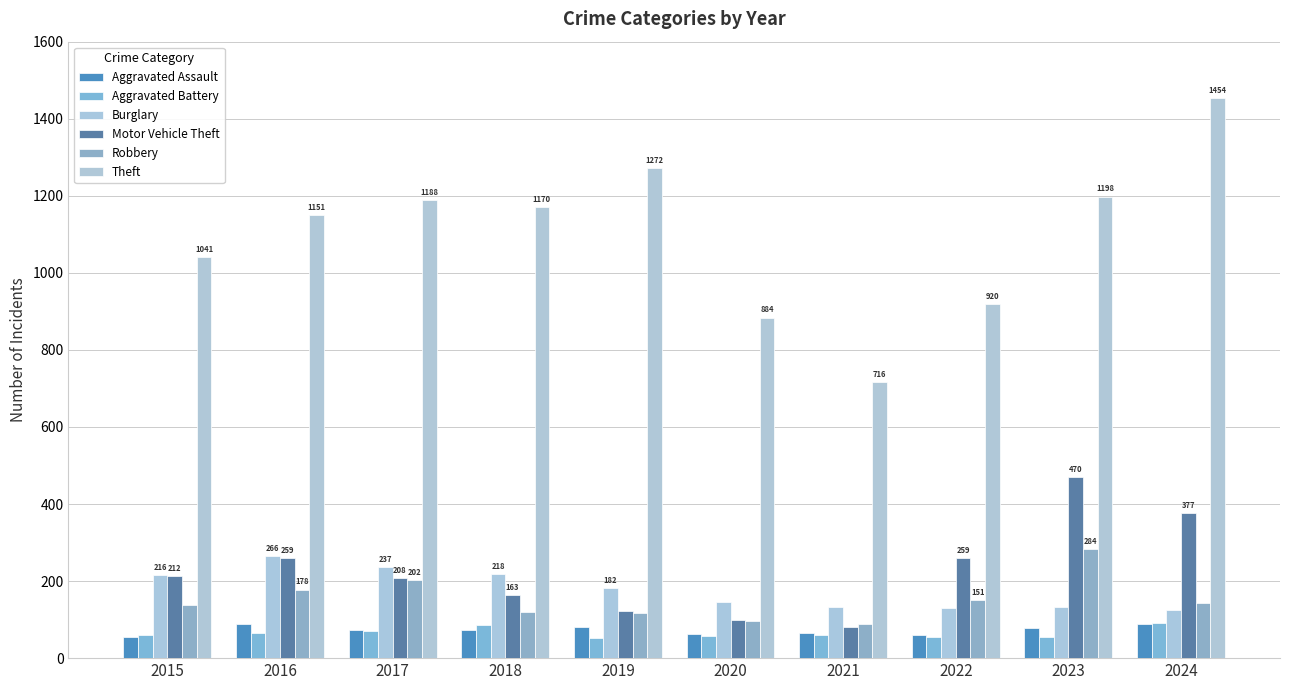

What is the maximum value shown in the chart?

1454